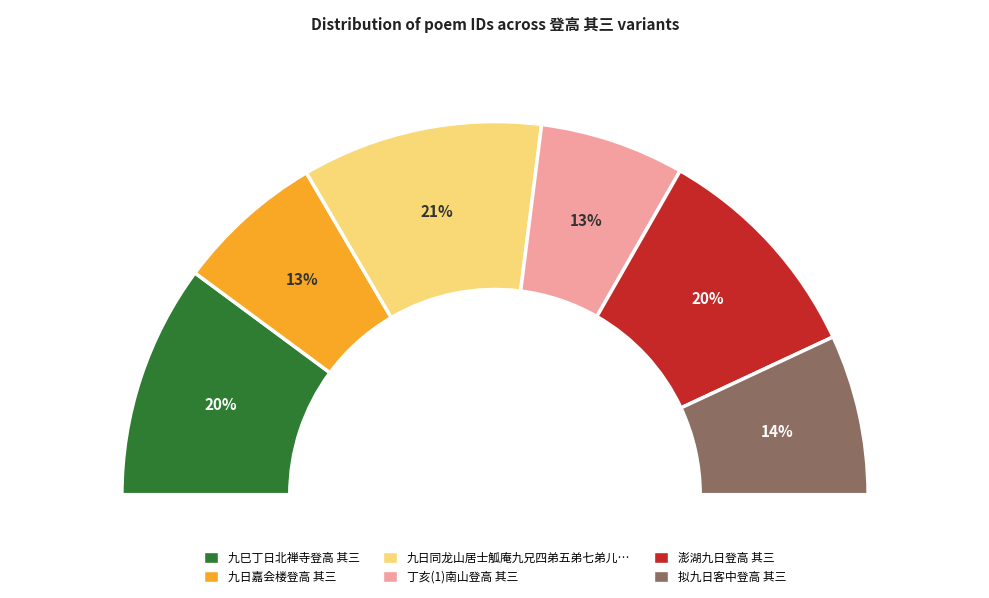

Which slice is the smallest?

丁亥(1)南山登高 其三